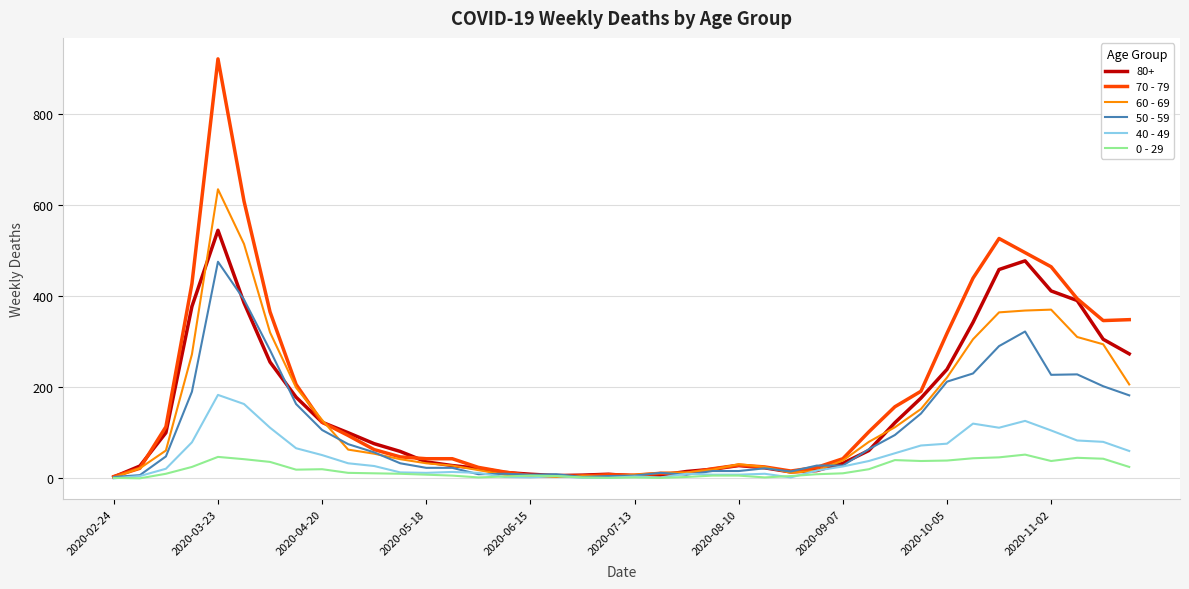

What is the maximum value shown in the chart?

920